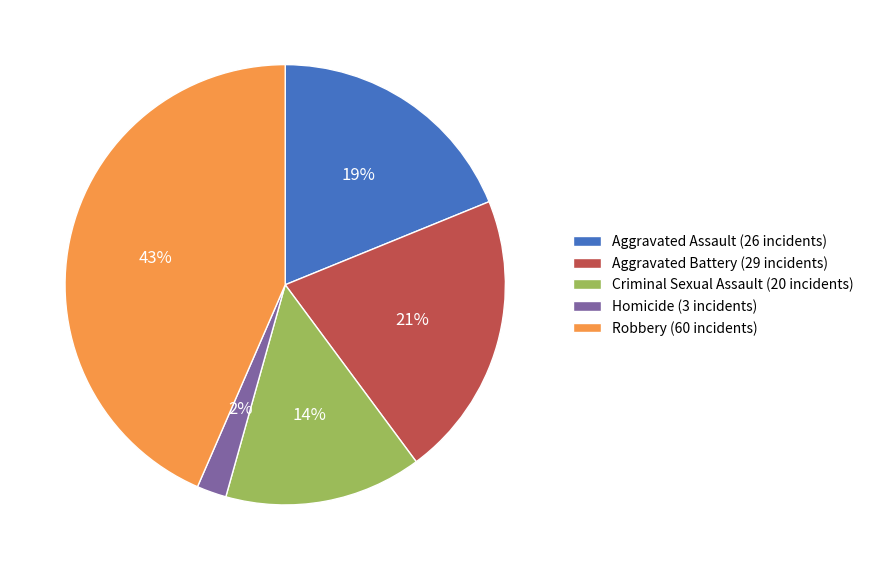

To the nearest percent, what percentage of the pie is Homicide?

2%